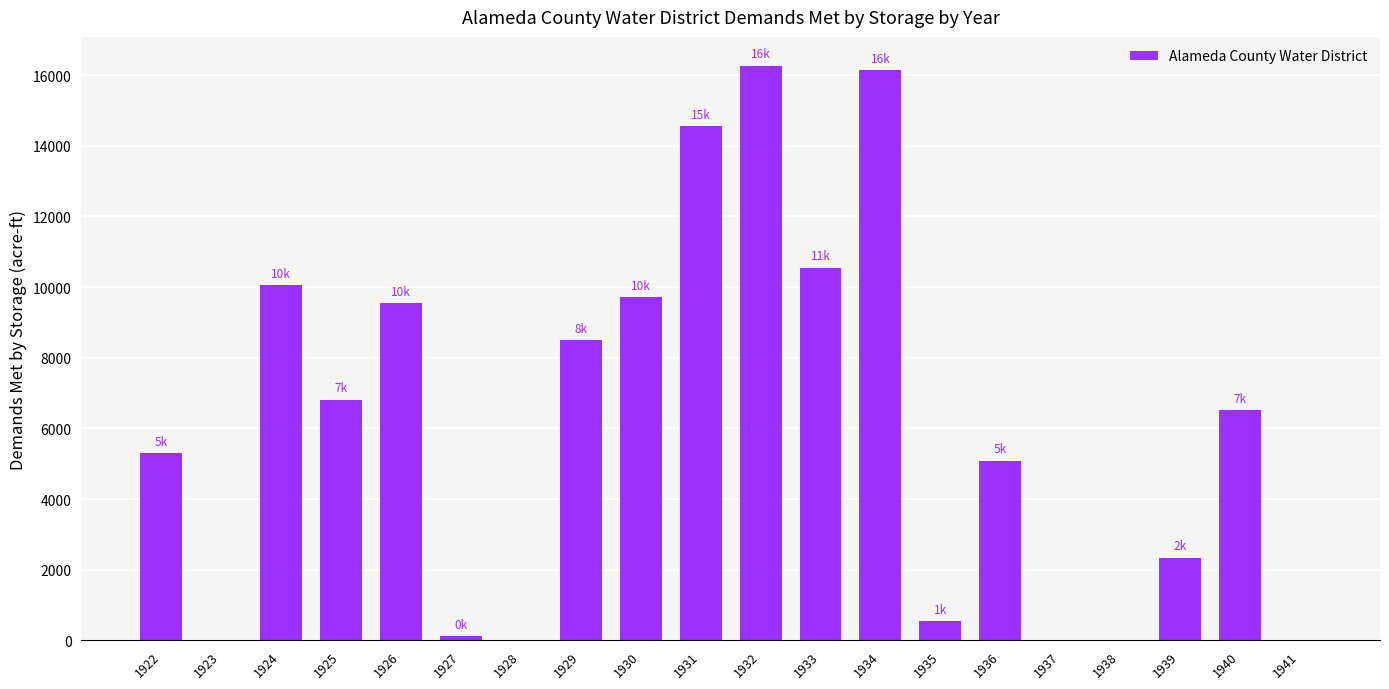

Is it true that the value at 1937 is -10596.1?

False